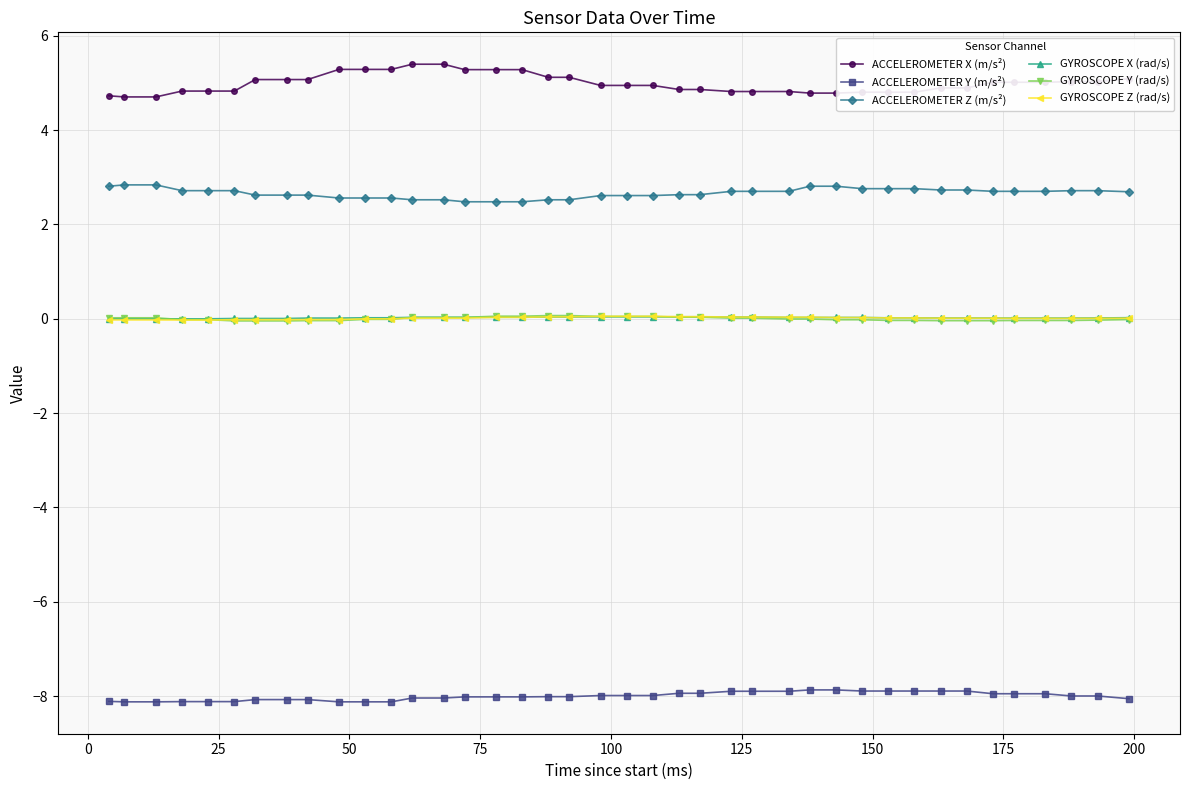

True or false: ACCELEROMETER Y (m/s²) and ACCELEROMETER X (m/s²) cross at least once.

False